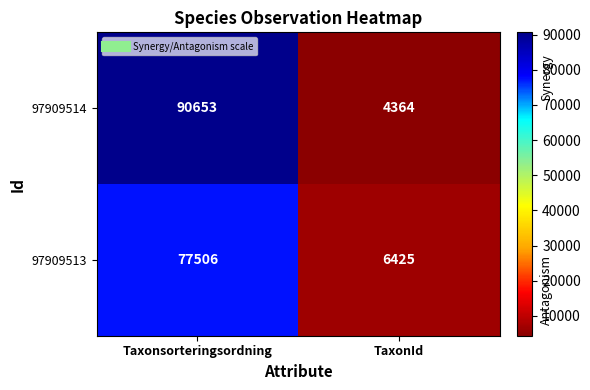

What is the minimum value shown in the chart?

4364